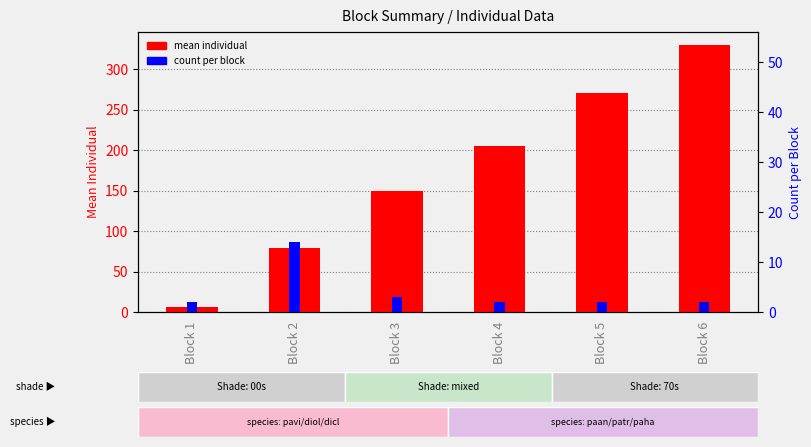

How many distinct data groups are displayed?

2